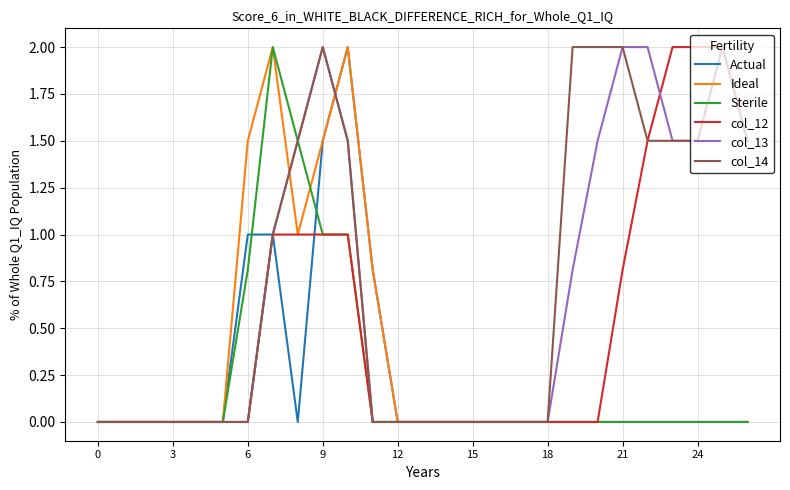

What are all the series names shown in the legend?

Actual, Ideal, Sterile, col_12, col_13, col_14